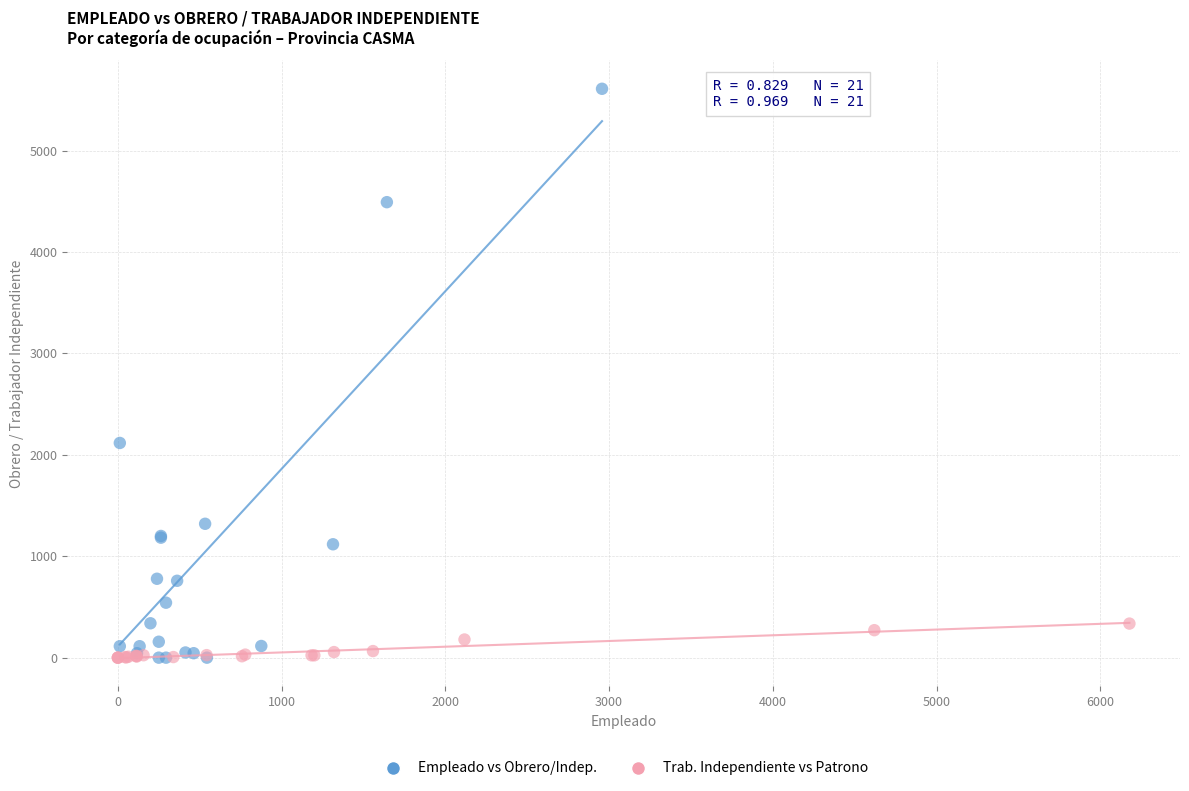

Which series has the largest Y range (max minus min)?

Empleado vs Obrero/Indep.